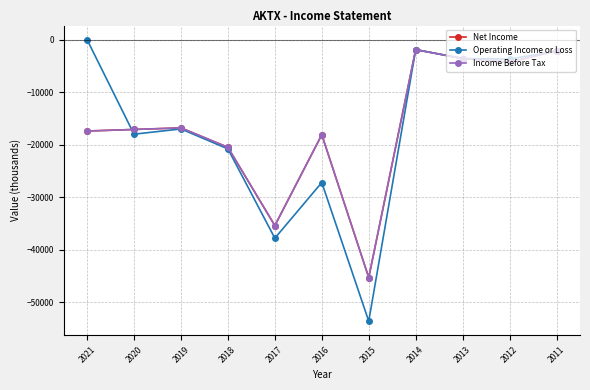

Does the chart have visible grid lines?

Yes